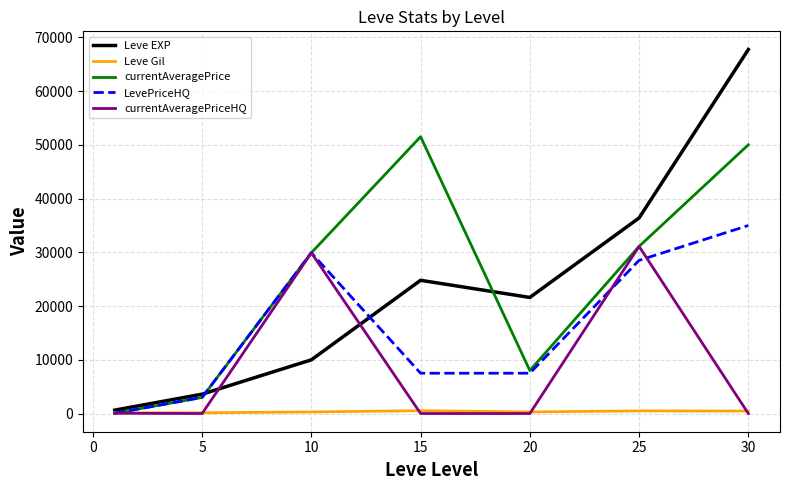

What is the sum of all LevePriceHQ values?

111453